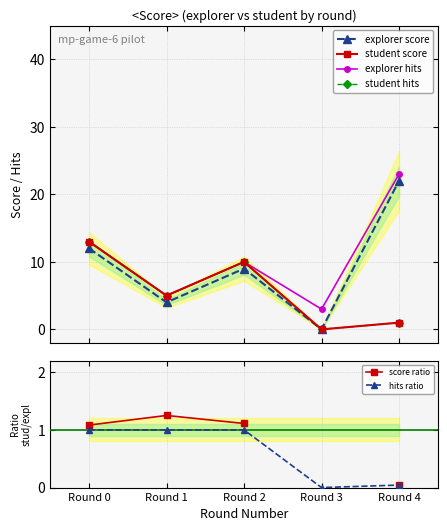

Between Round 3 and Round 2, which is larger?

Round 2